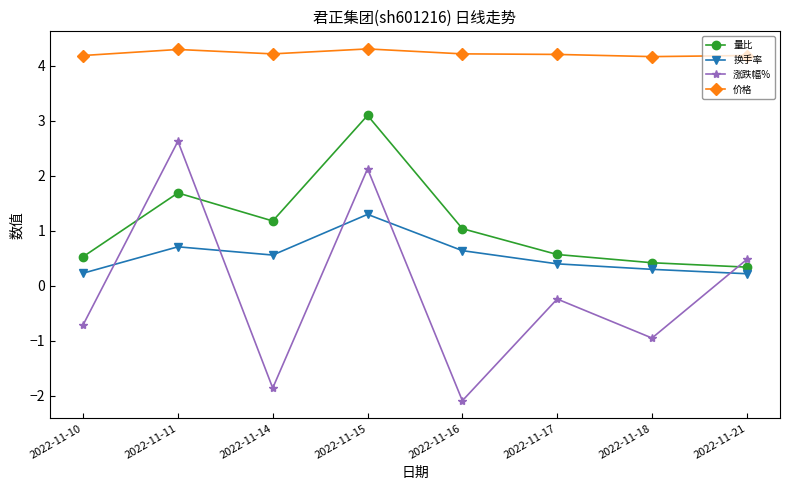

List the series in order of their peak value, highest first.

价格, 量比, 涨跌幅%, 换手率